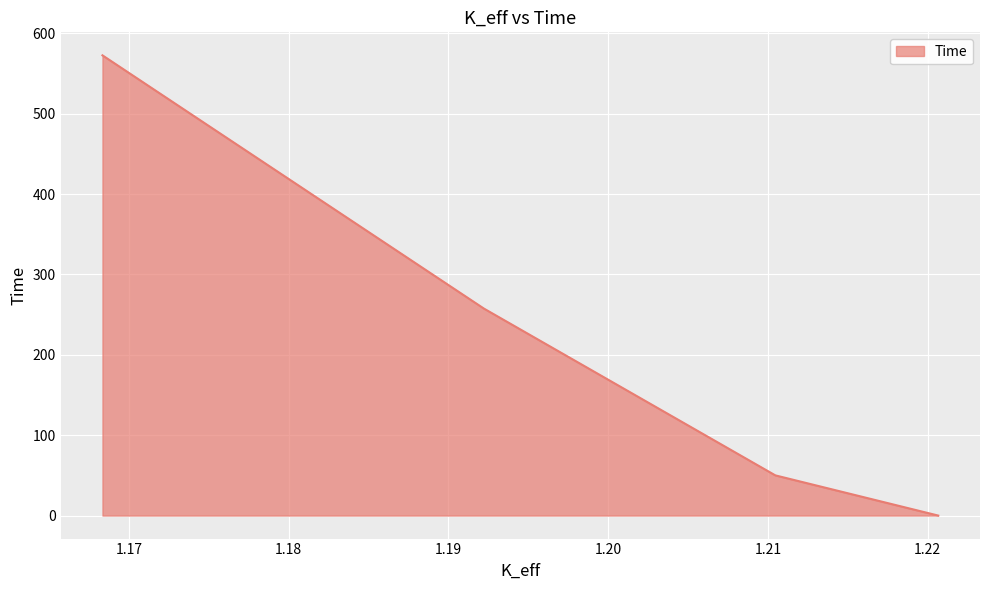

What is the difference between the maximum and minimum values?

572.5